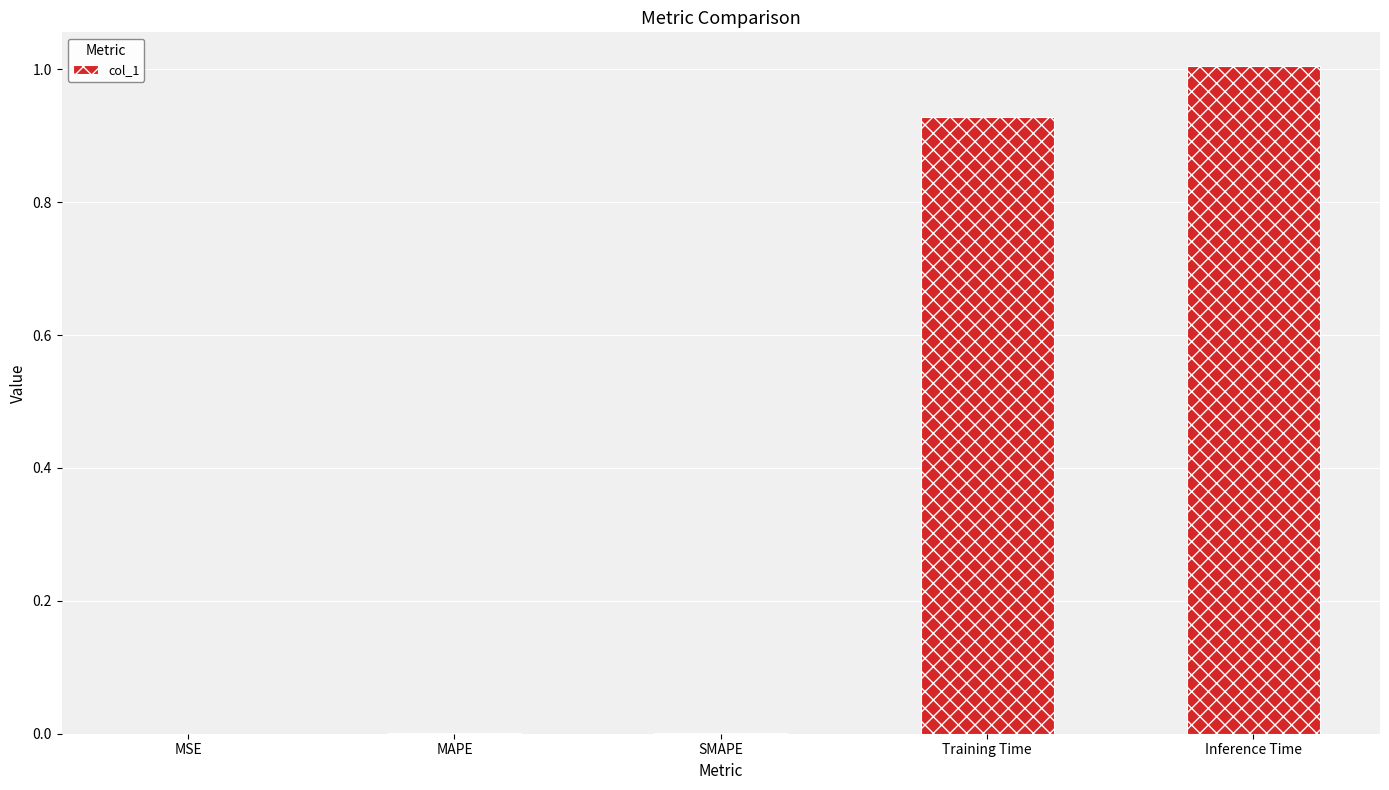

What is the sum of the values at Training Time and Inference Time?

1.9